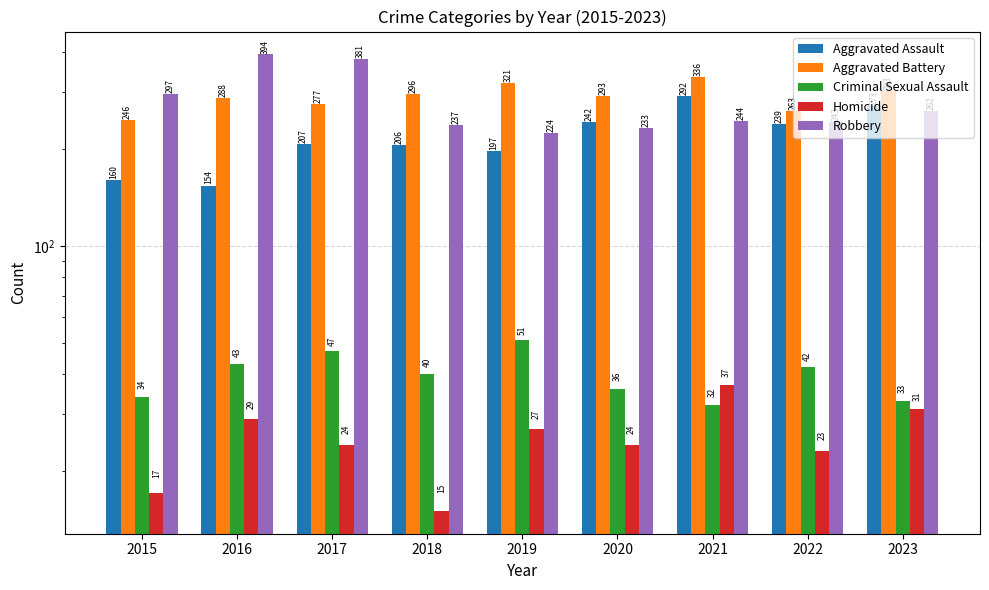

Which series has the largest range (max minus min)?

Robbery